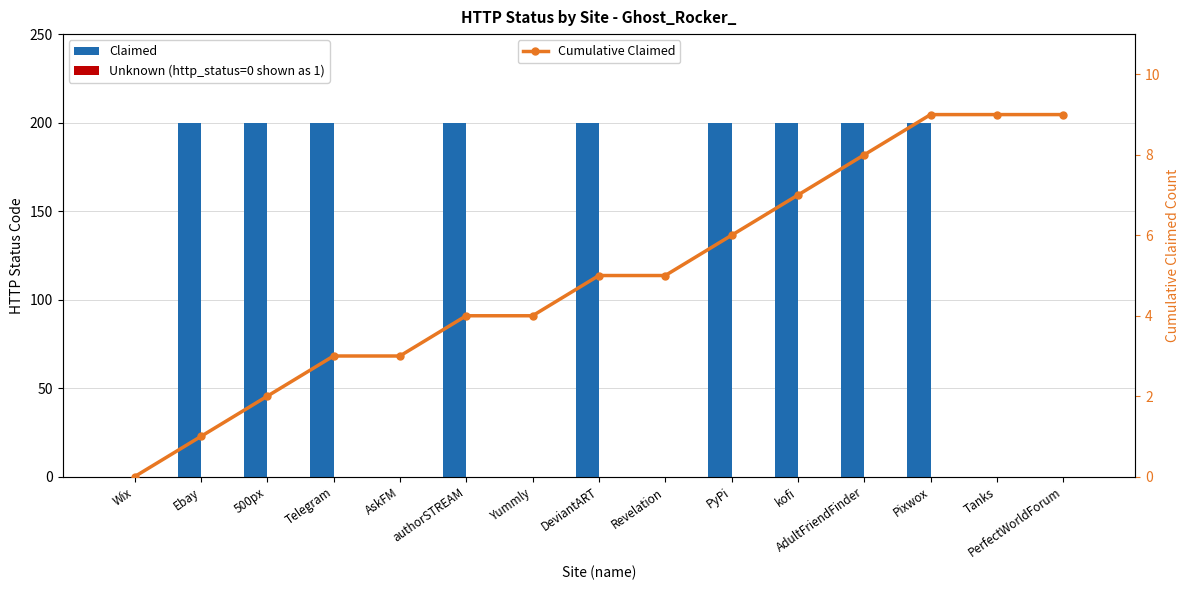

Rank the series by their maximum value, from highest to lowest.

Claimed, Cumulative Claimed, Unknown (http_status=0 shown as 1)